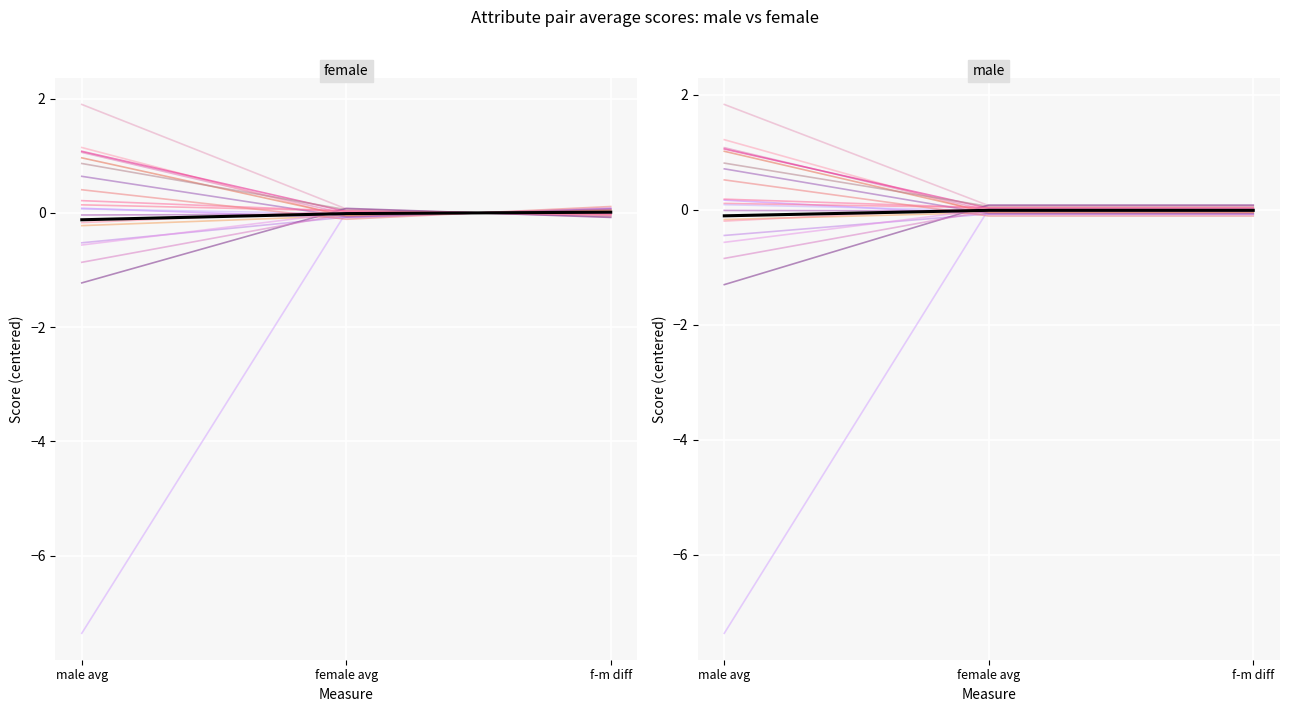

What is the sum of the average_female-male values at ('nasty','nice') and ('boring','funny')?

-0.1